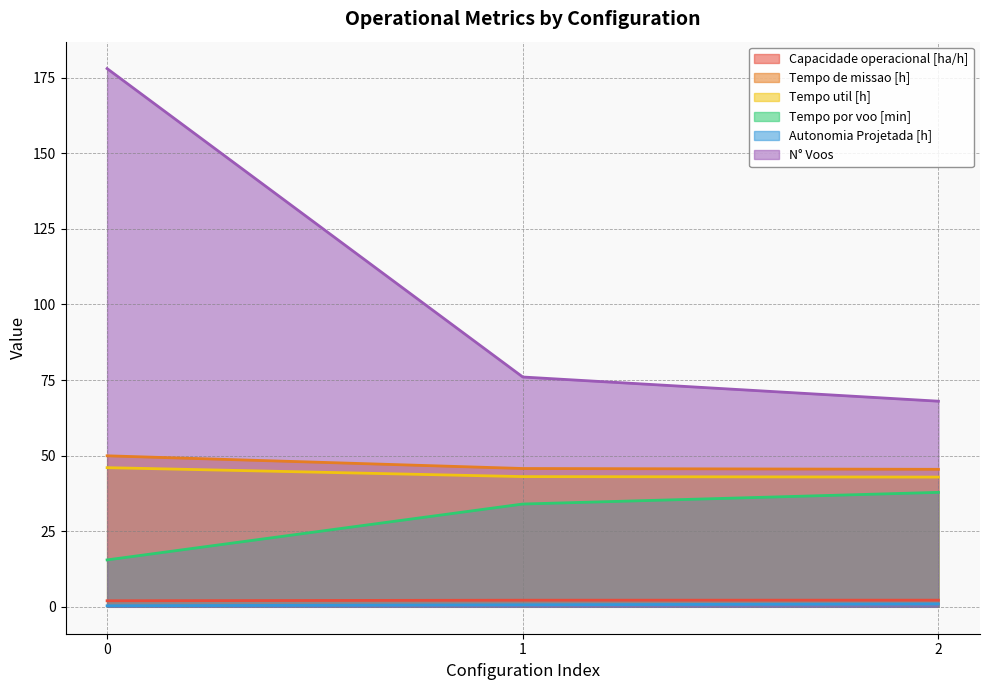

What are all the series names shown in the legend?

Capacidade operacional [ha/h], Tempo de missao [h], Tempo util [h], Tempo por voo [min], Autonomia Projetada [h], N° Voos